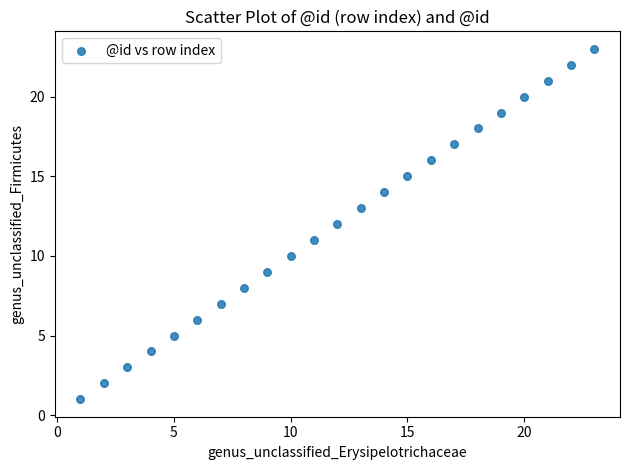

What is the range of Y values (max minus min)?

22